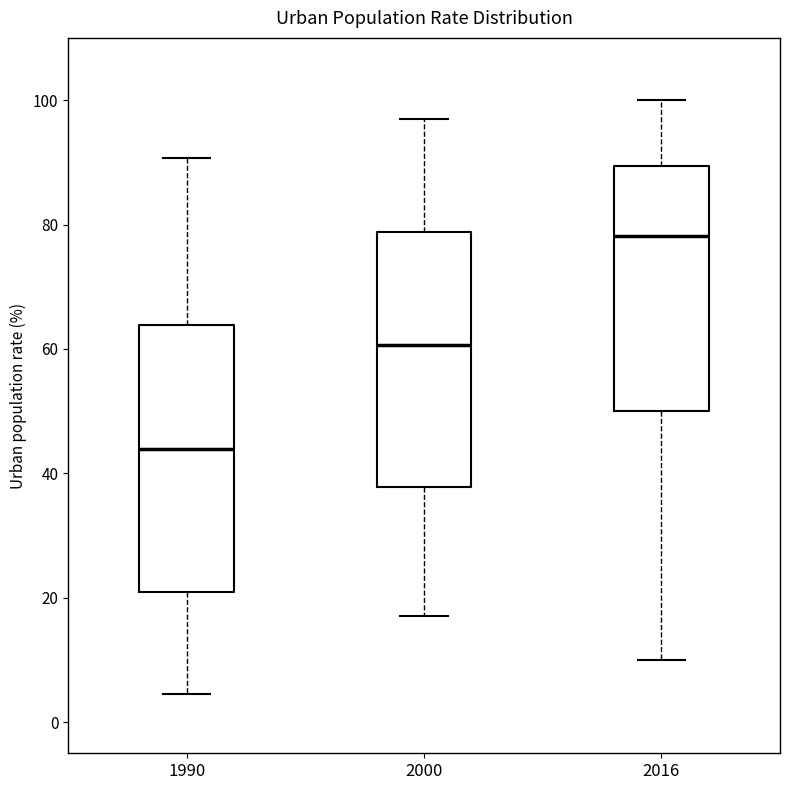

Reading left to right, read every box against the y-axis: the position of its median line, the range the box covers, and the ends of its whiskers. The values are not printed on the chart, so give them approximately, as read against the axis.

1990: median 44, box 20 to 64, whiskers 4 to 90
2000: median 60, box 38 to 78, whiskers 18 to 98
2016: median 78, box 50 to 90, whiskers 10 to 100